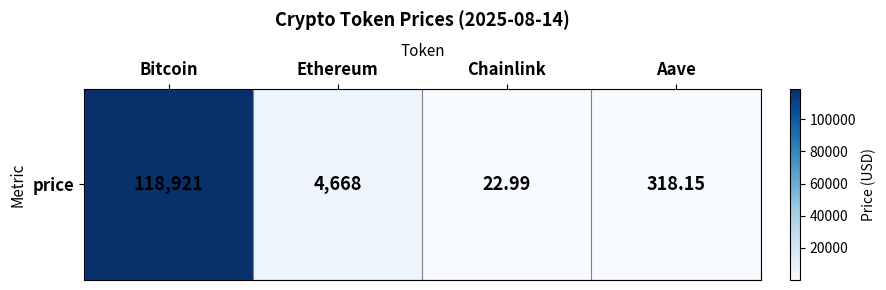

What is the difference between the second highest and minimum values?

4644.7